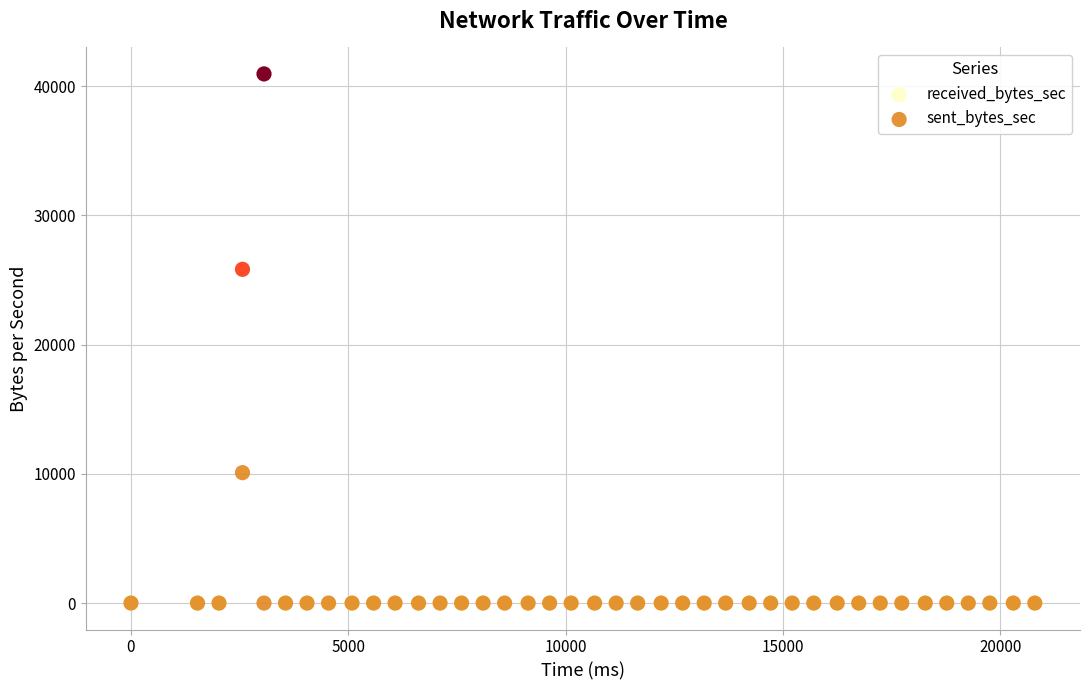

Which series reaches the maximum Y coordinate?

received_bytes_sec